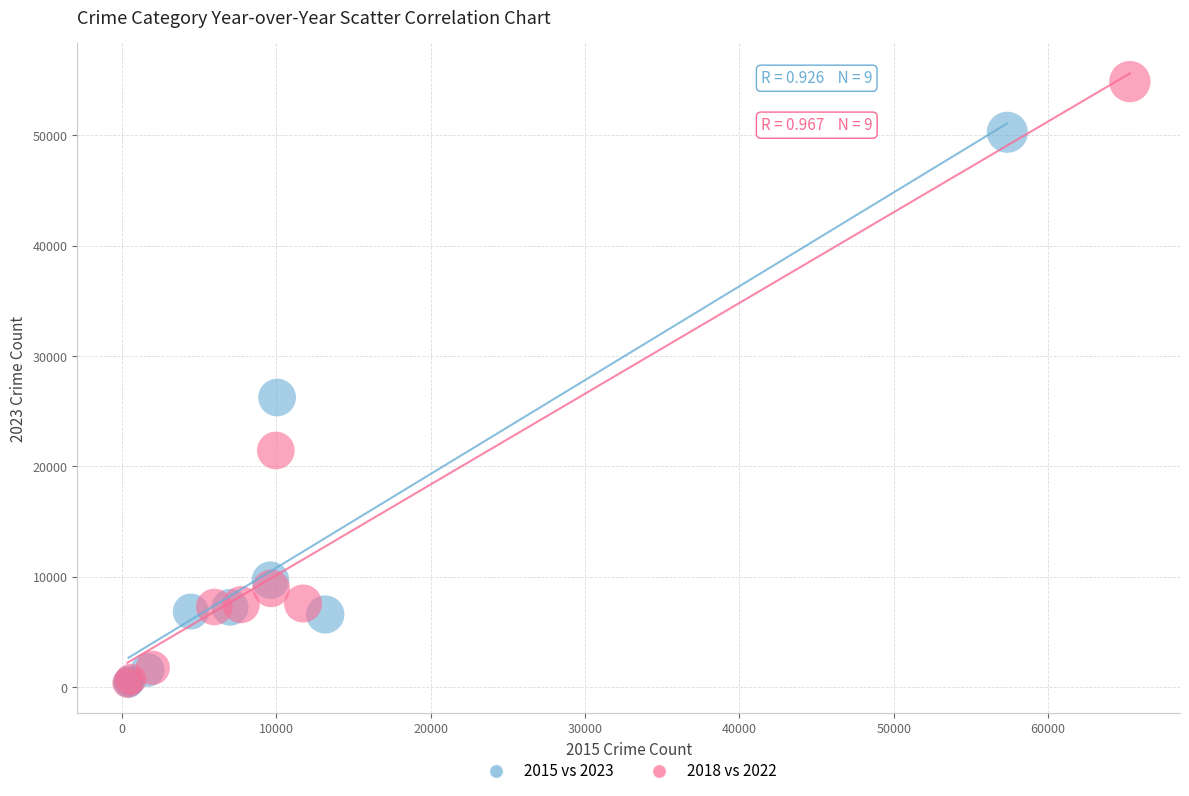

Which series has the largest Y range (max minus min)?

2018 vs 2022